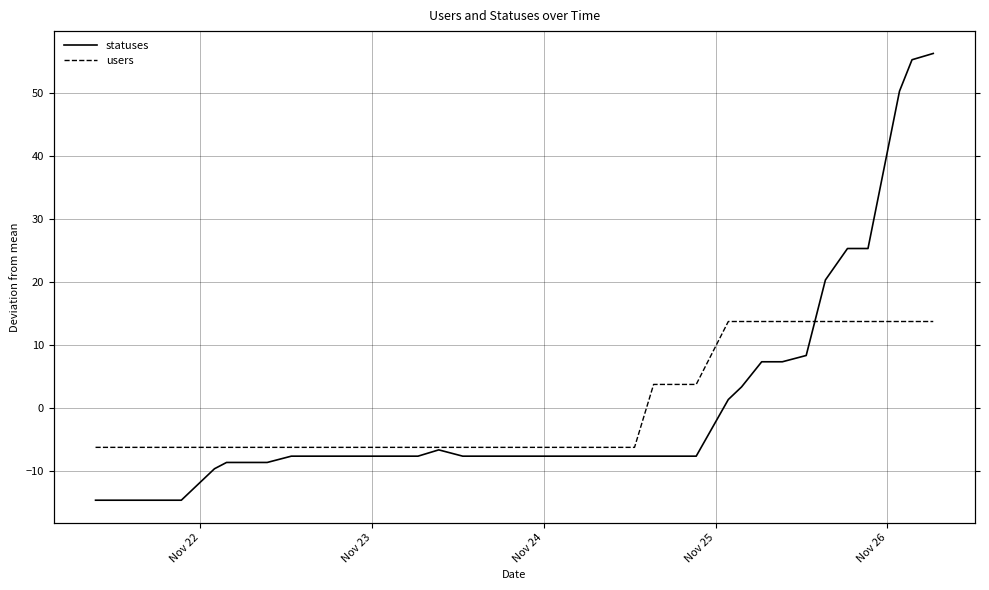

The users series shows 1.5 at 28. True or false?

False